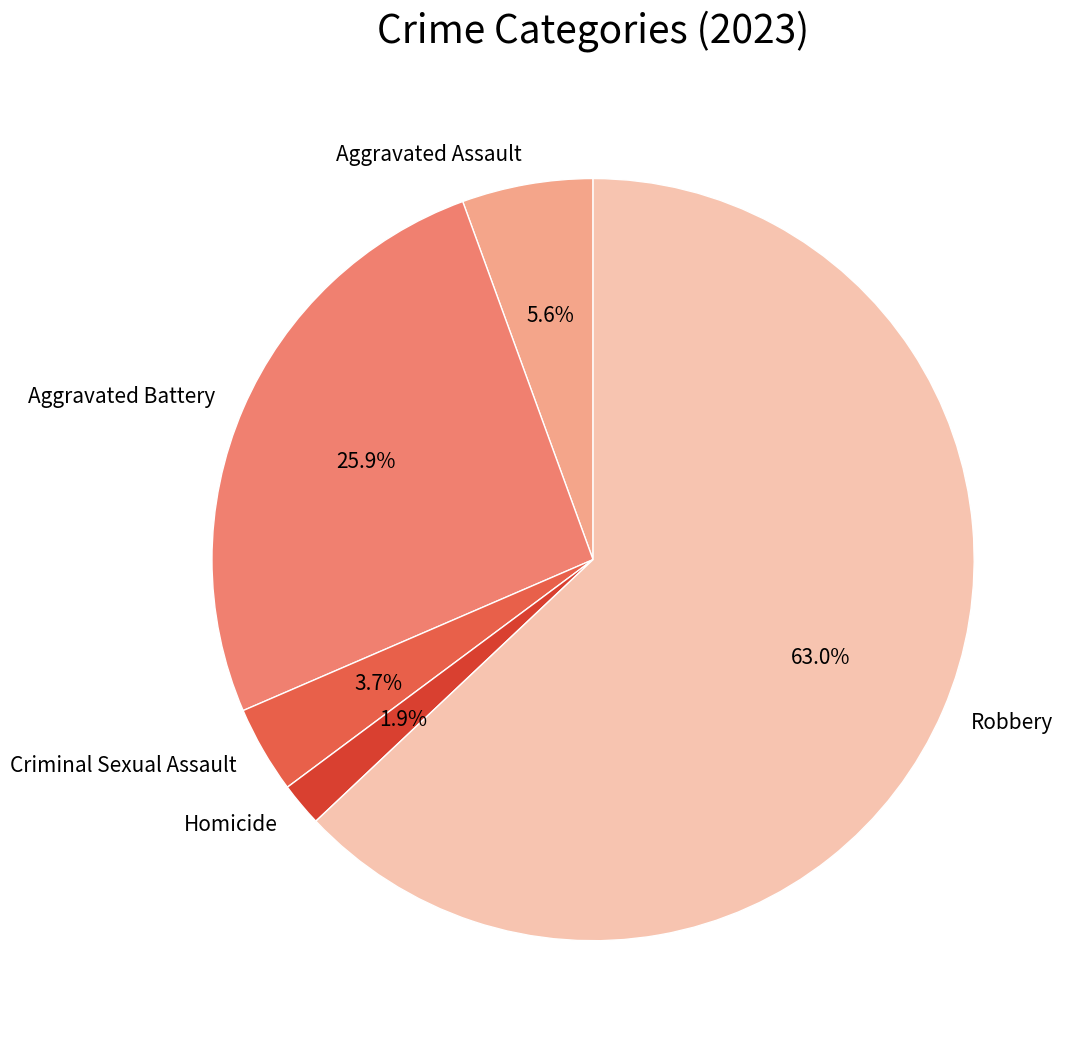

Between Homicide and Aggravated Battery, which is larger?

Aggravated Battery